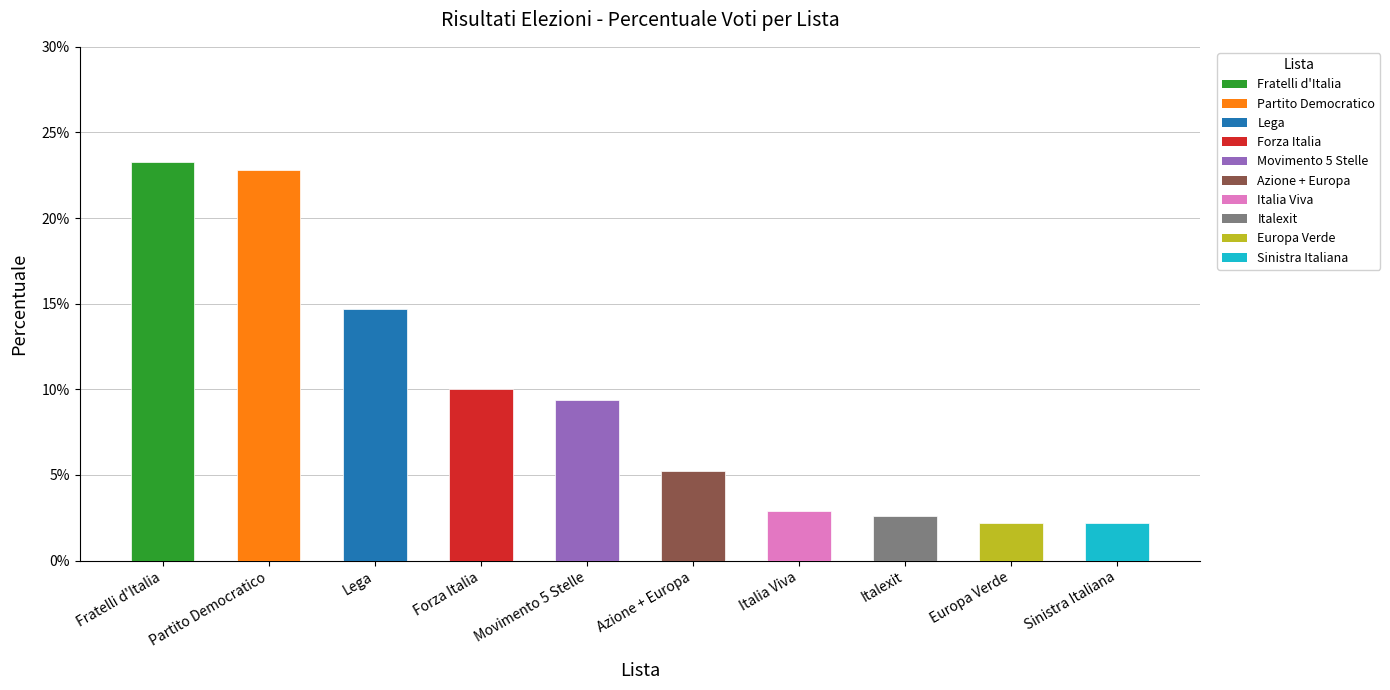

What is the value of the 5th bar from the left?

0.1